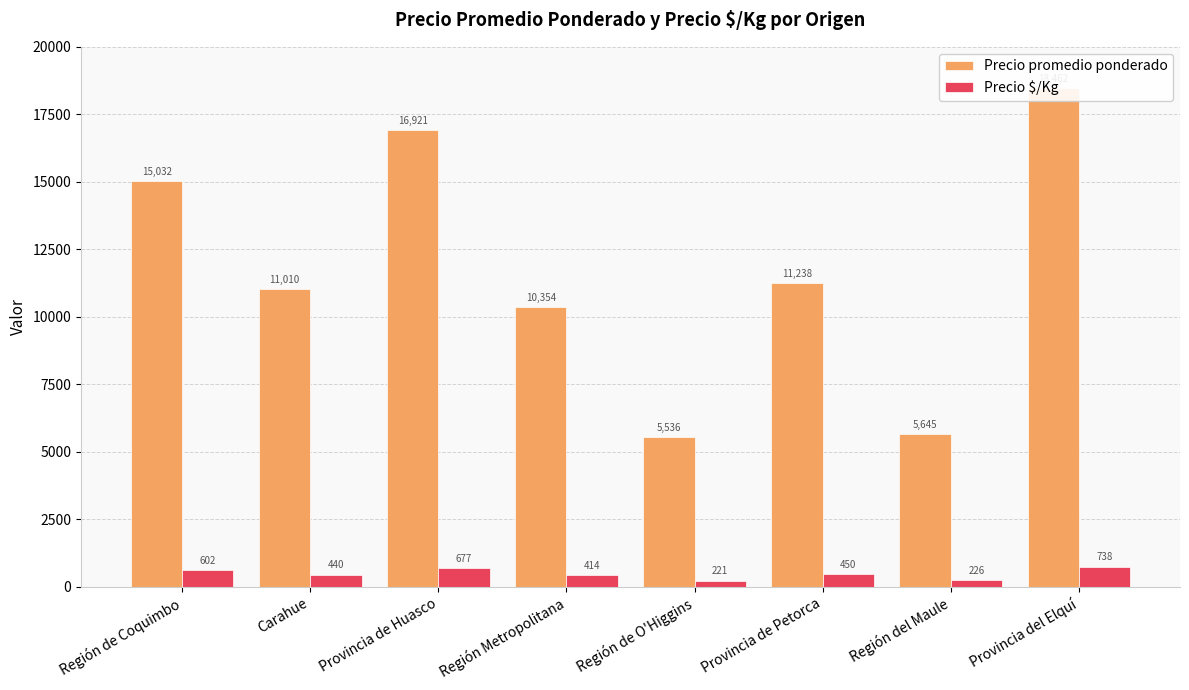

Does the chart contain stacked bars?

No